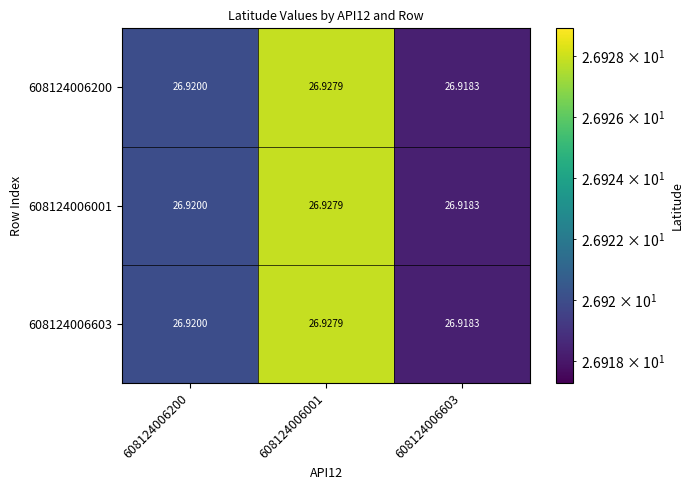

How many series are shown in this chart?

3